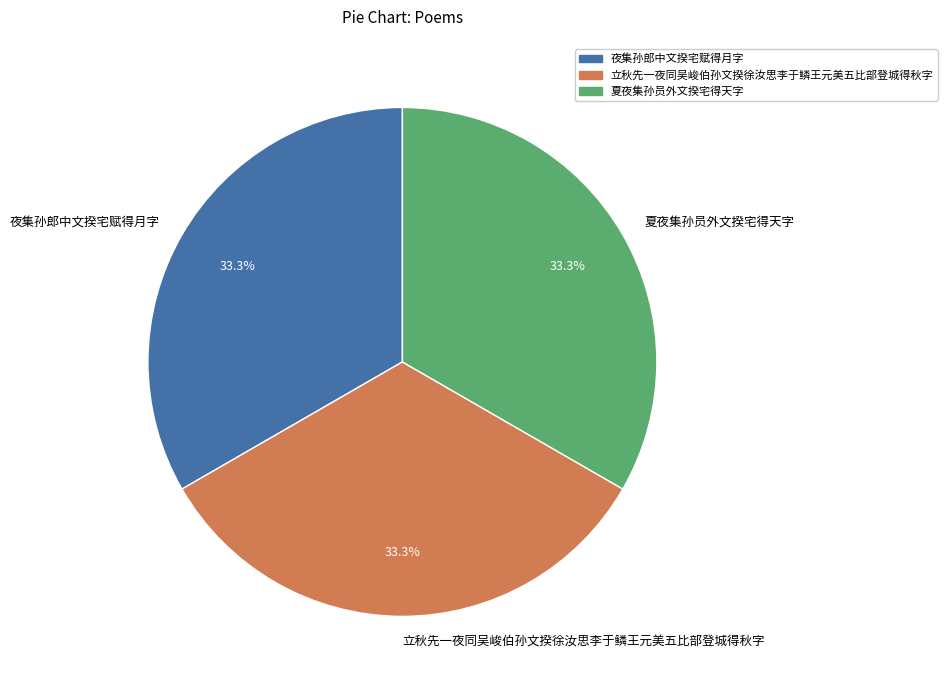

Is there any slice that represents more than half of the pie?

No